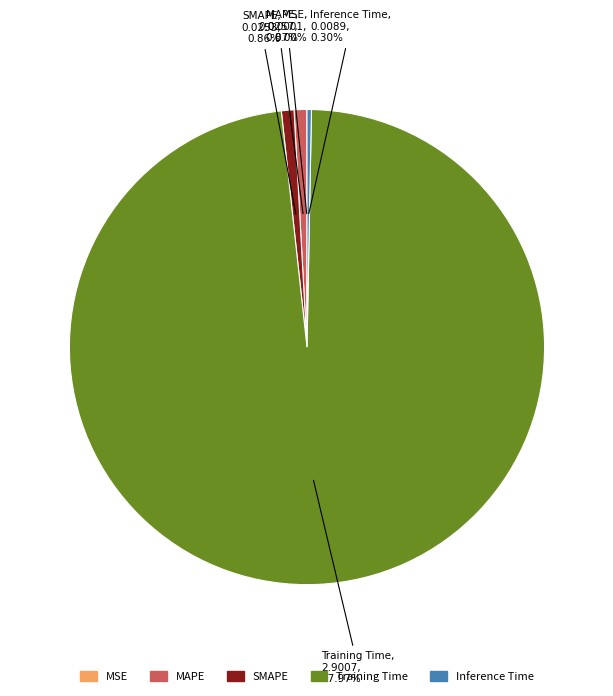

Is there a majority slice in this chart?

Yes